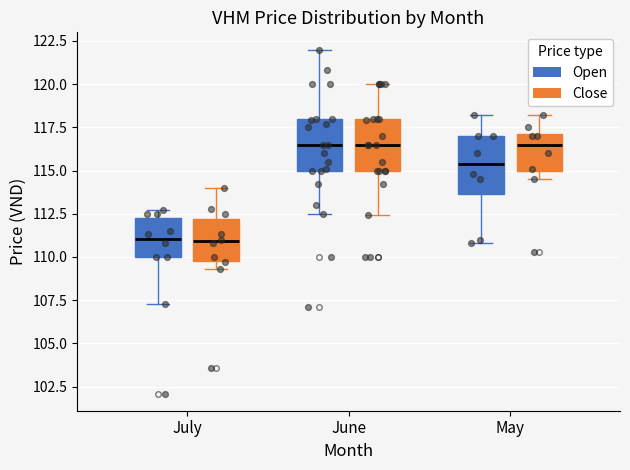

Reading left to right, read every box against the y-axis: the position of its median line, the range the box covers, and the ends of its whiskers. The values are not printed on the chart, so give them approximately, as read against the axis.

July (Open): median 111.0, box 110.0 to 112.5, whiskers 107.5 to 112.5 (just above the box's upper edge)
July (Close): median 111.0, box 110.0 to 112.0, whiskers 109.5 to 114.0
June (Open): median 116.5, box 115.0 to 118.0, whiskers 112.5 to 122.0
June (Close): median 116.5, box 115.0 to 118.0, whiskers 112.5 to 120.0
May (Open): median 115.5, box 113.5 to 117.0, whiskers 111.0 to 118.0
May (Close): median 116.5, box 115.0 to 117.0, whiskers 114.5 to 118.0